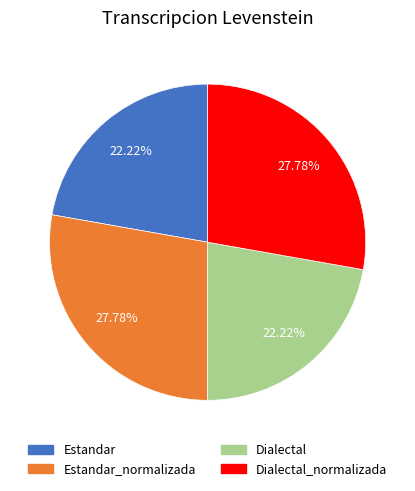

Is it true that Estandar_normalizada is 28% of the pie?

True